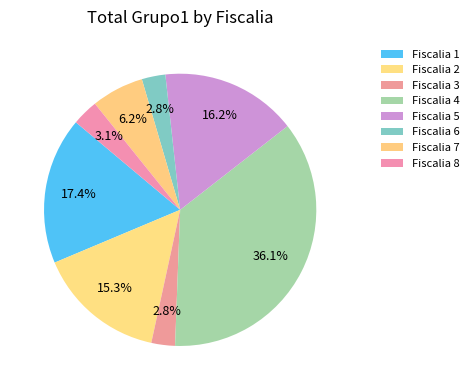

What is the total percentage of Fiscalia 7 and Fiscalia 1?

23.7%